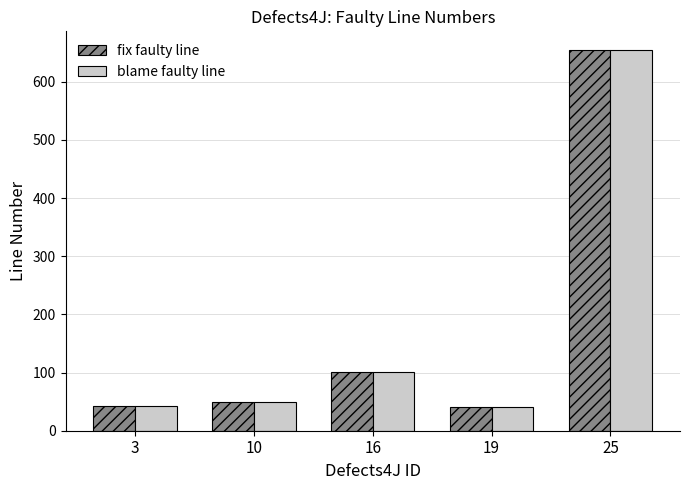

Are the bars grouped side by side (vs. stacked)?

Yes